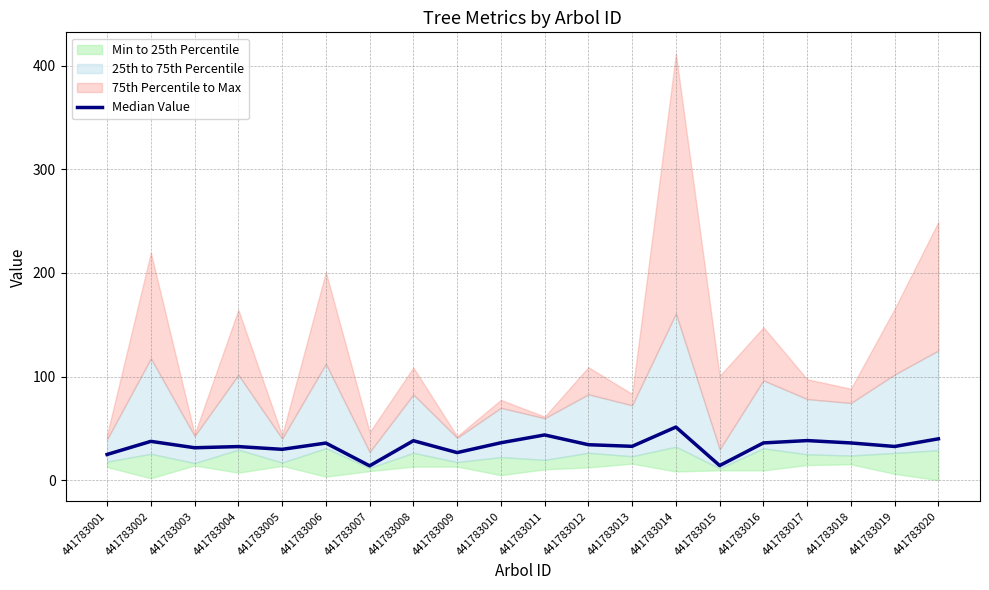

How many points are lower than both their immediate neighbors (excluding endpoints)?

7